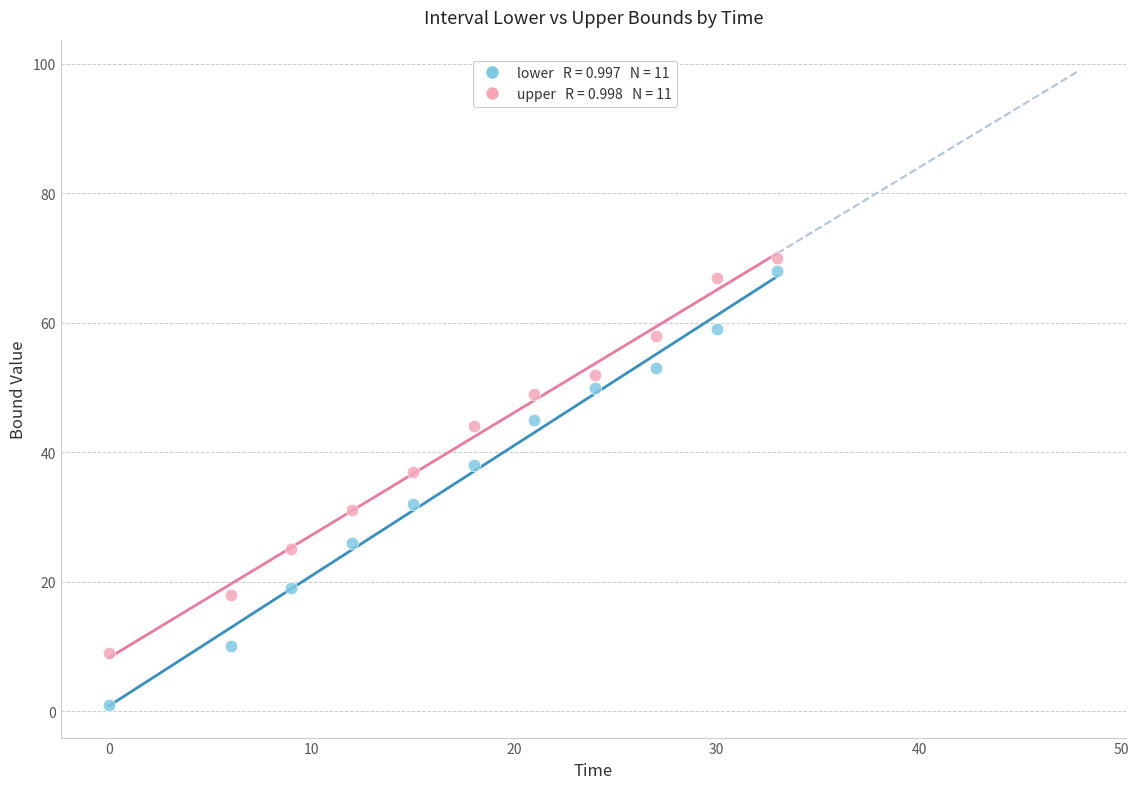

Across all data points, what is the range of X values (max minus min)?

33